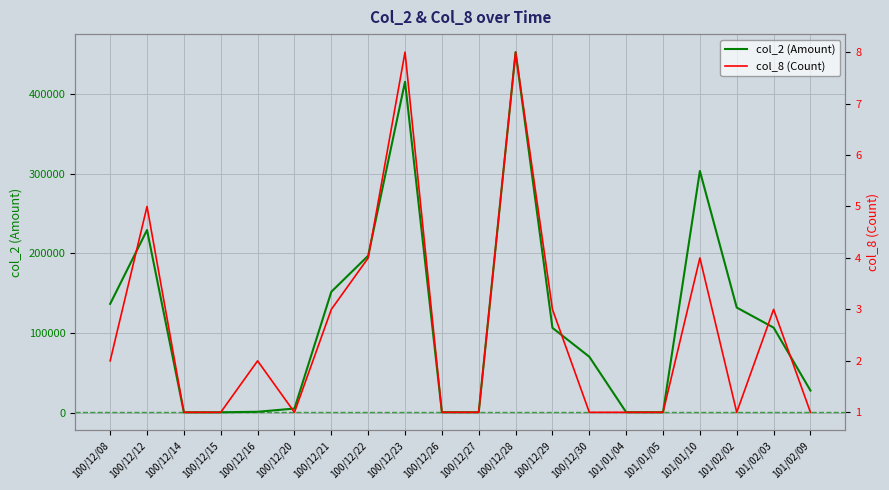

List the series in order of their overall mean, highest first.

col_2 (Amount), col_8 (Count)